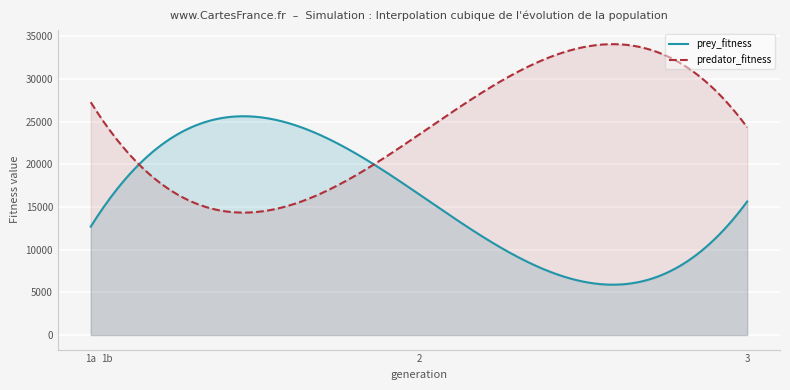

At which category does predator_fitness reach its first local valley?

2